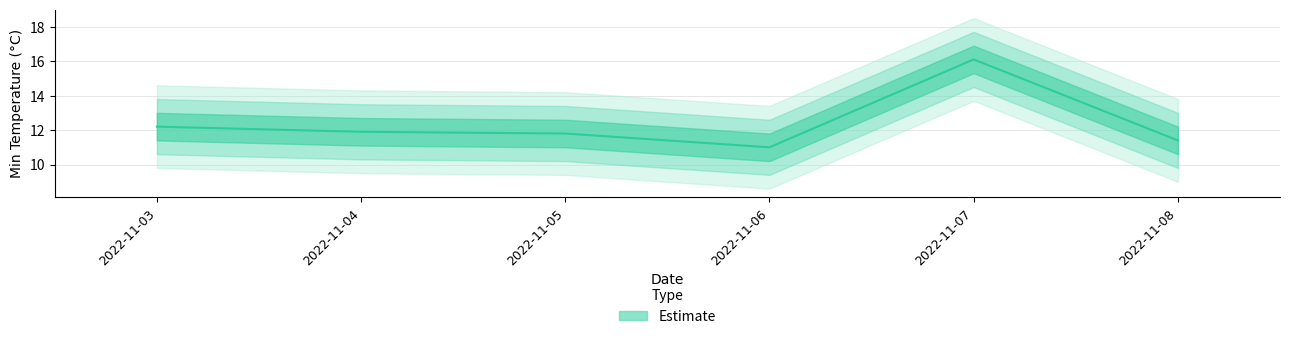

Count the number of categories in the chart.

6